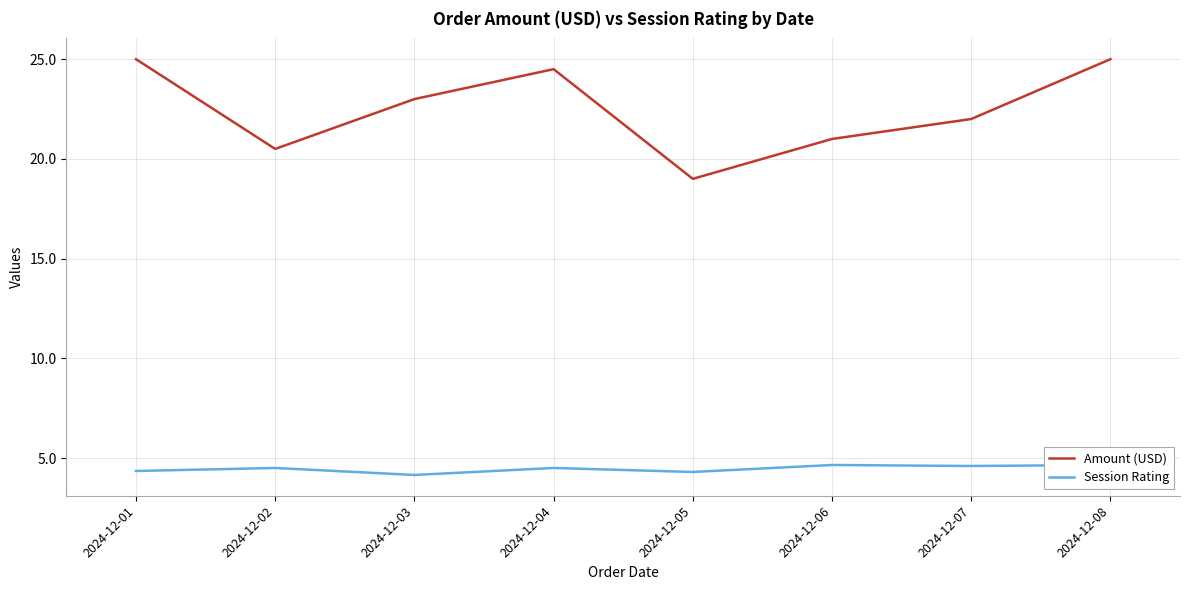

Is it true that Session Rating equals 7.5 at 2024-12-01?

False